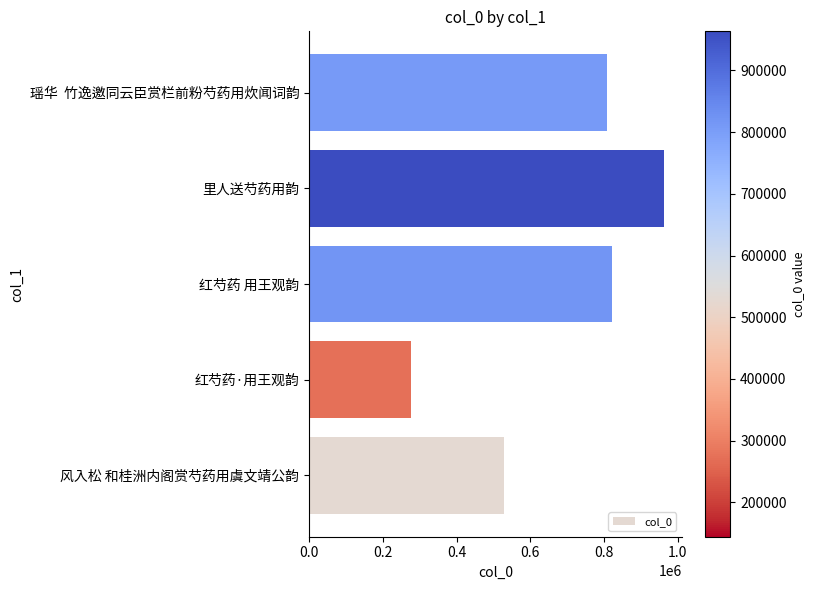

What is the value of the 5th bar from the left?

807644